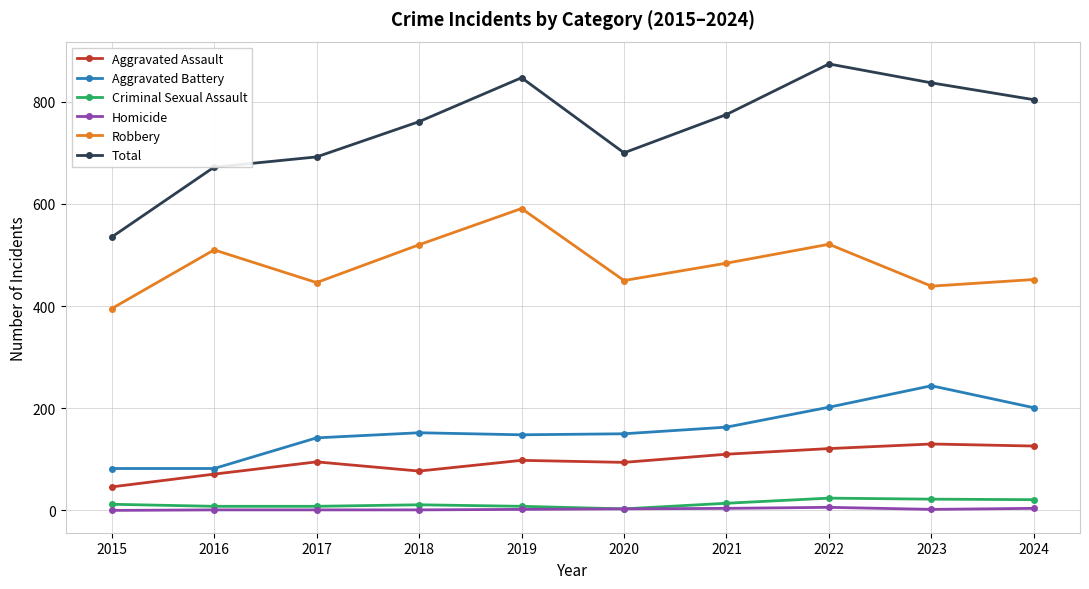

What is the total value across all series at 2019?

1694